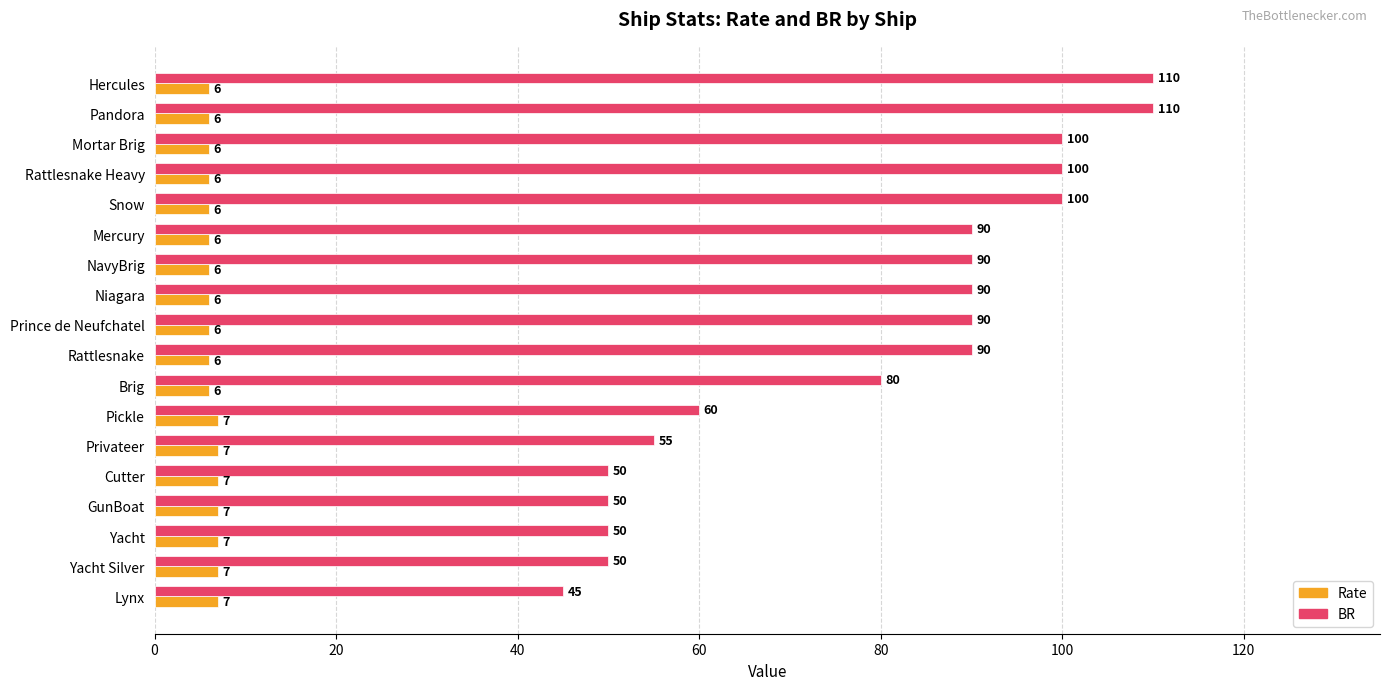

List the series in order of their peak value, lowest first.

Rate, BR